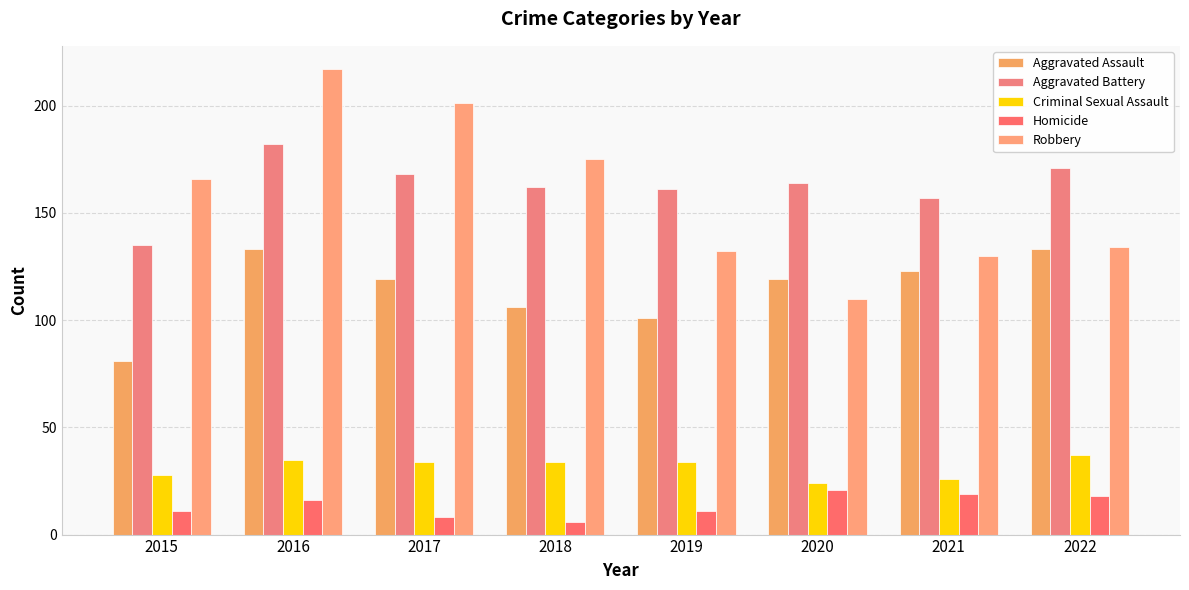

How many bars are there in each group?

5